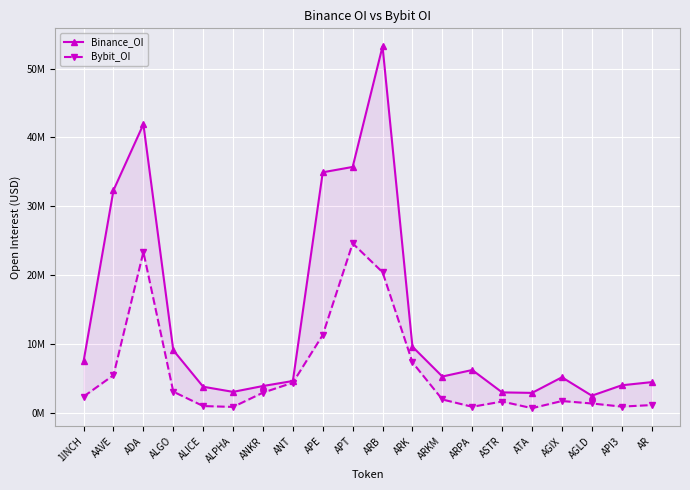

What is the difference between the second highest and second lowest values in the Binance_OI series?

38978915